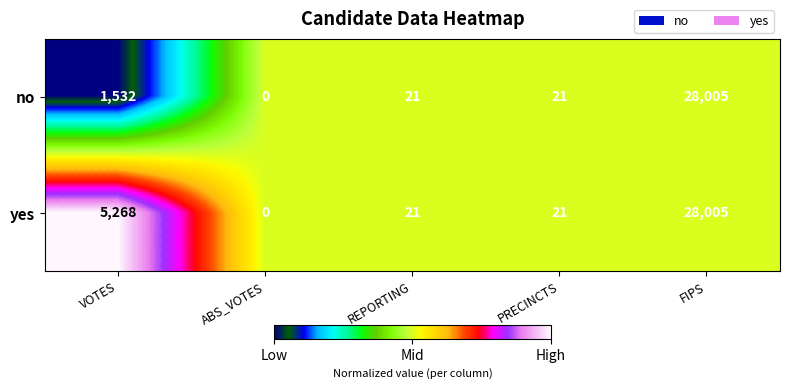

Which label corresponds to the smallest value in the chart?

ABS_VOTES